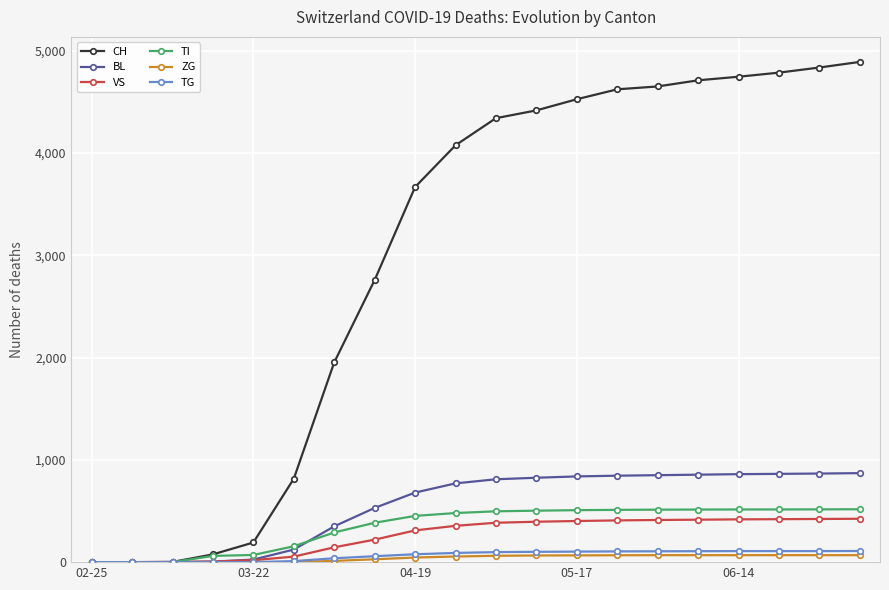

At how many categories does at least one series exceed 3453?

12